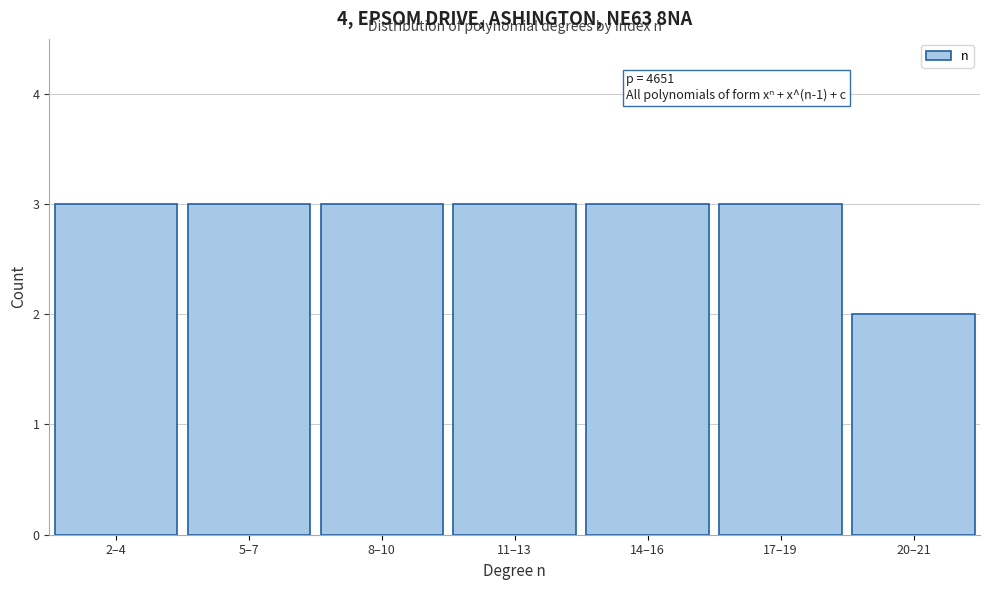

Reading left to right, list all the values displayed in this chart.

3	3	3	3	3	3	2